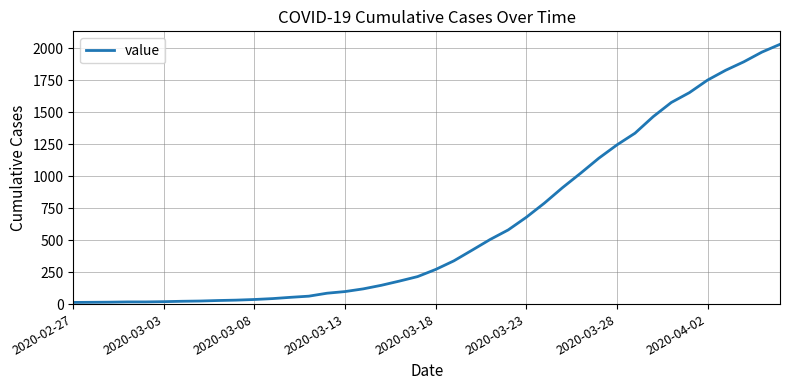

What is the greatest value displayed?

2032